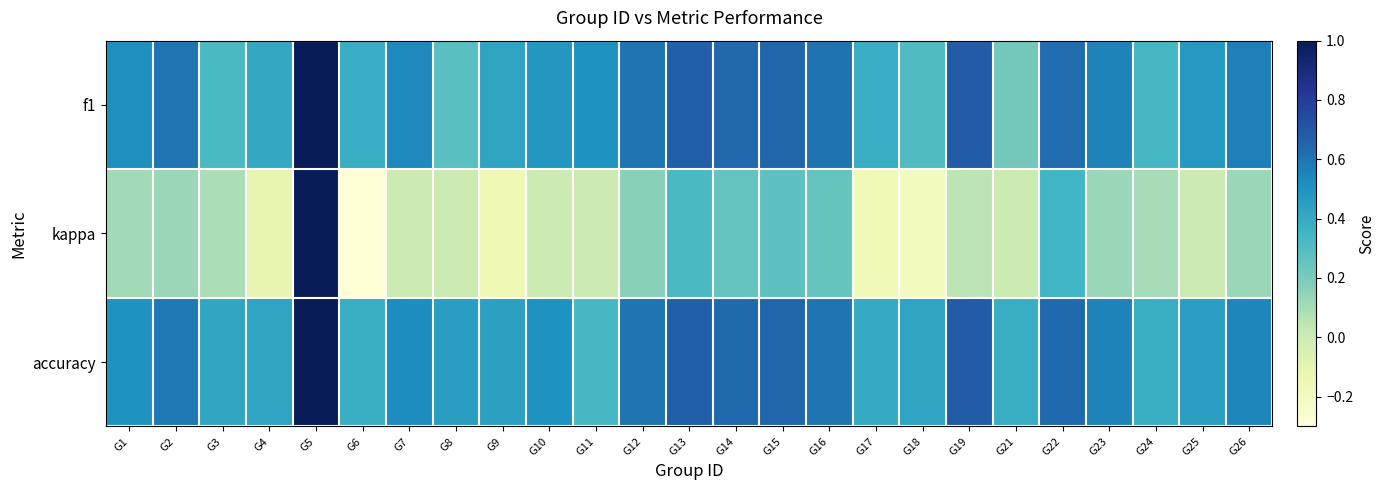

What is the greatest value displayed?

1.0